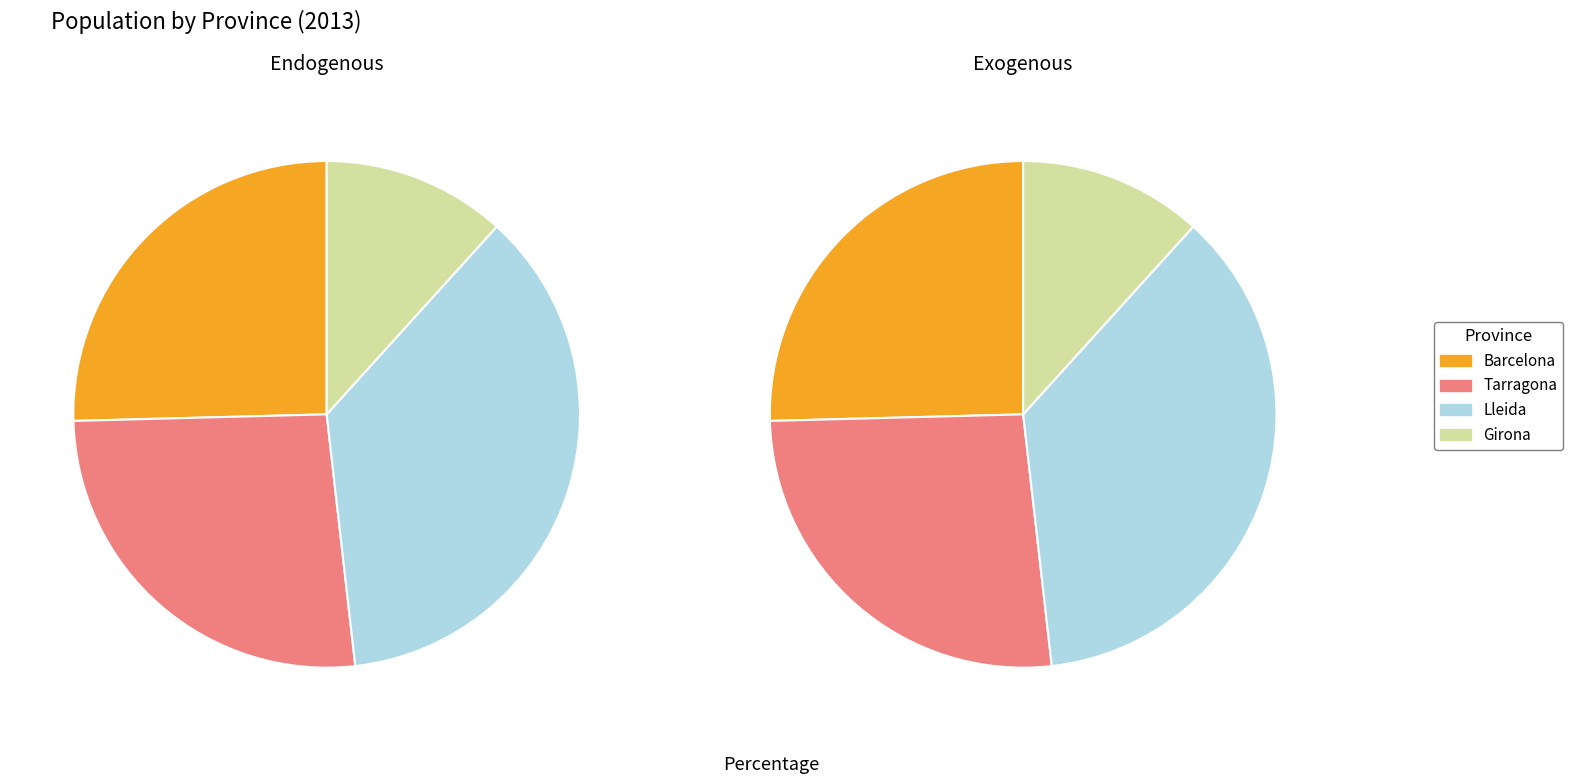

Is there a majority slice in this chart?

No